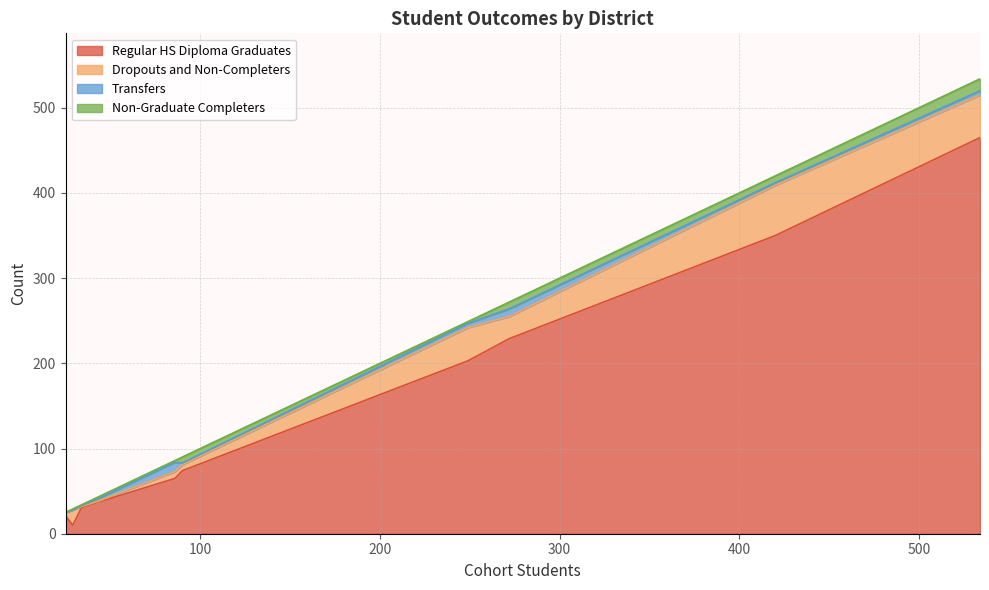

At how many categories does at least one series exceed 349?

2